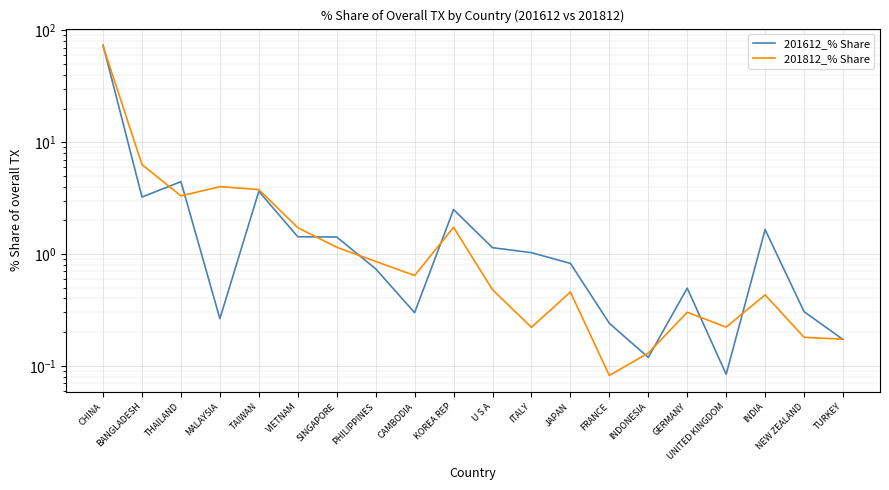

Rank the series at GERMANY from highest to lowest value.

201612_% Share, 201812_% Share